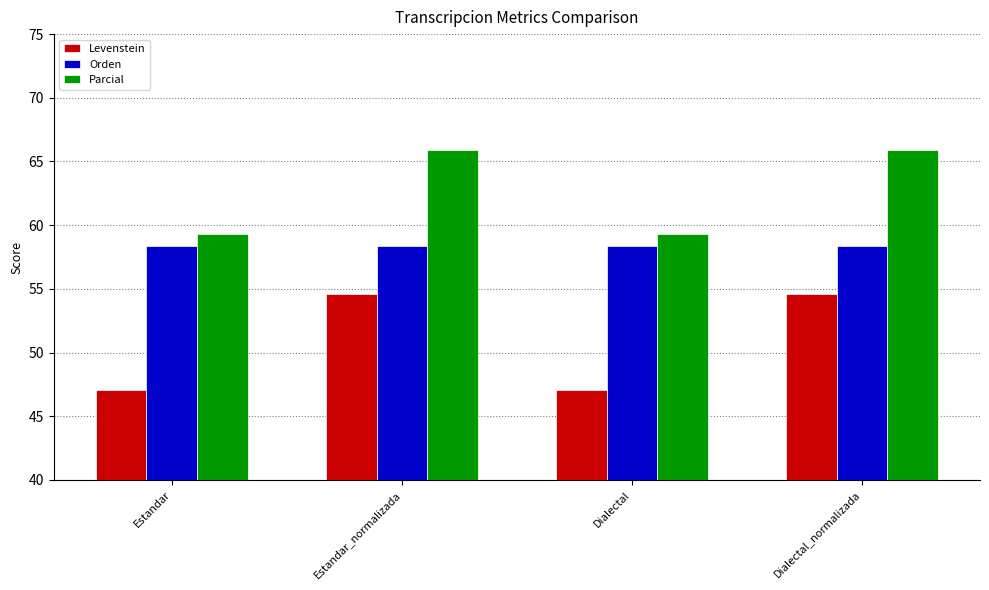

The Levenstein series shows 30.2 at Dialectal_normalizada. True or false?

False